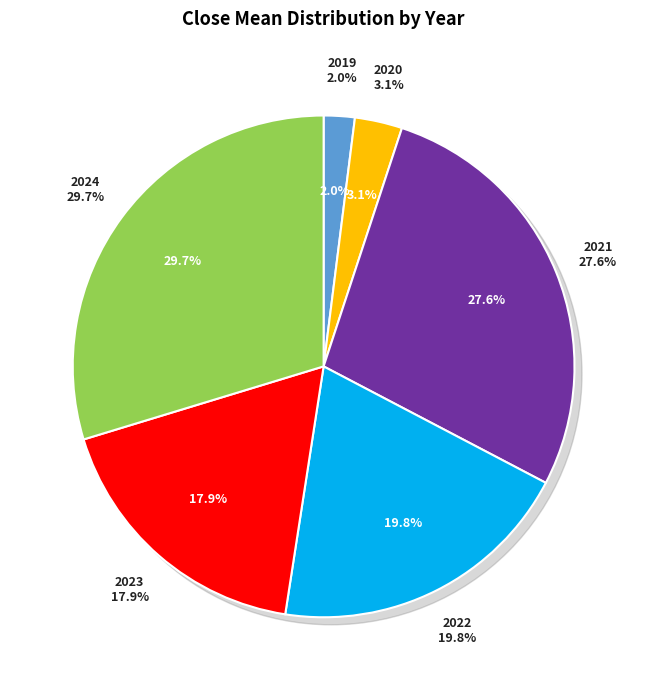

How many slices are in this pie chart?

6